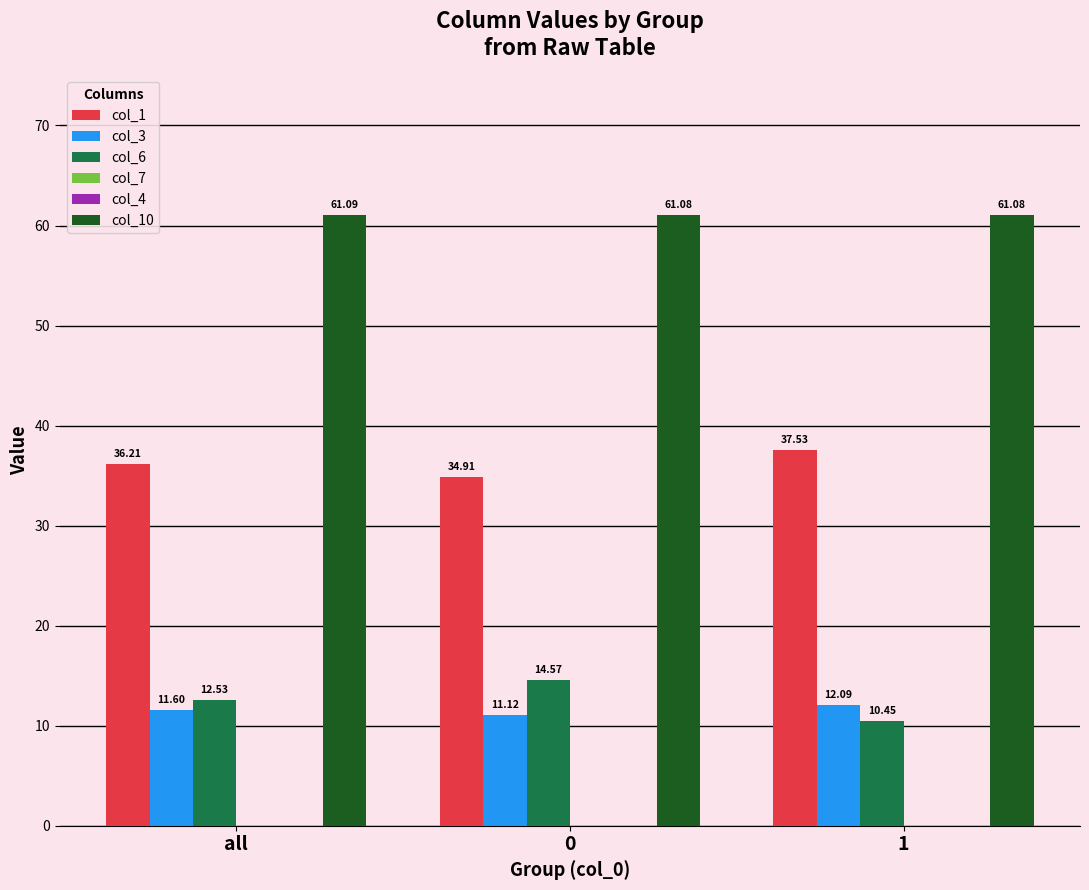

What is the highest value of the col_10 series?

61.1